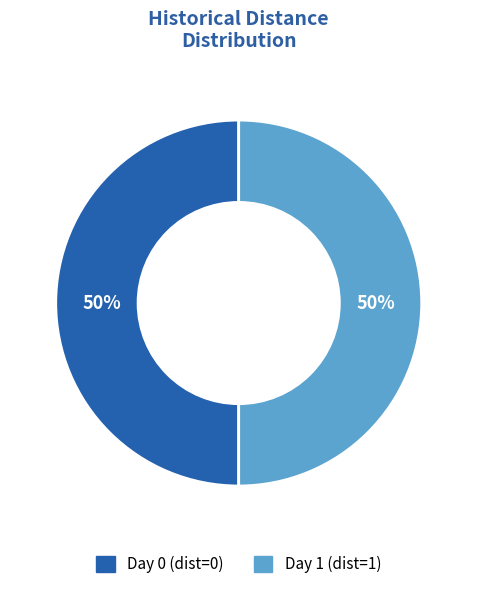

How many segments does this pie chart have?

2